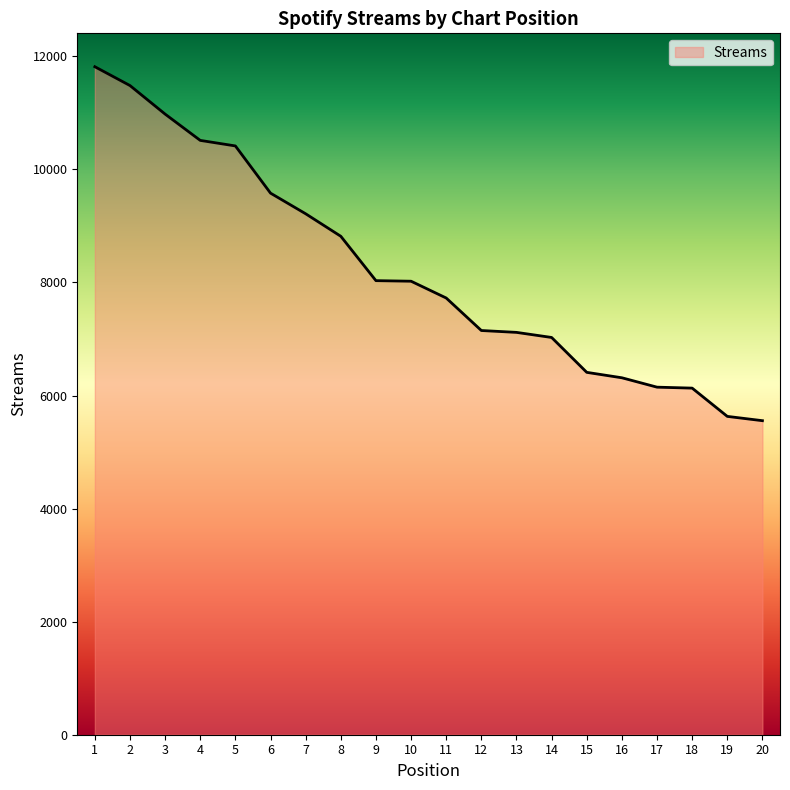

What is the difference between the values at 6 and 7?

365